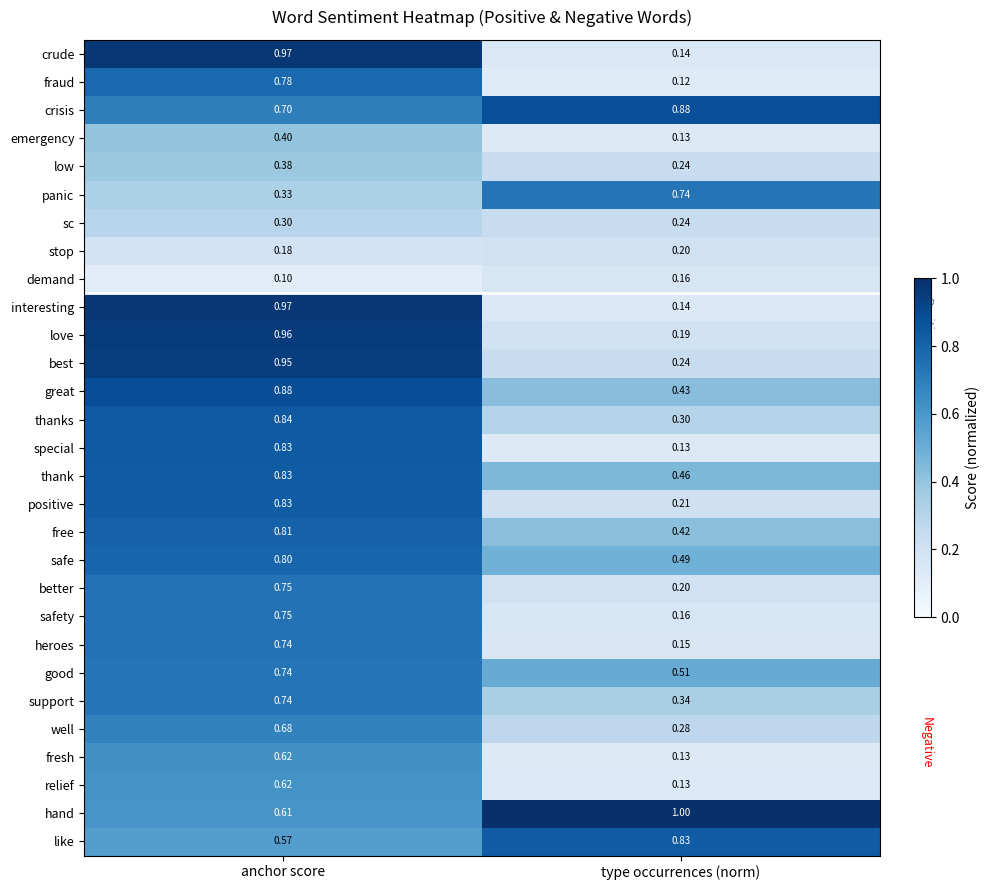

Rank the categories by hand value from lowest to highest.

anchor score, type occurrences (norm)